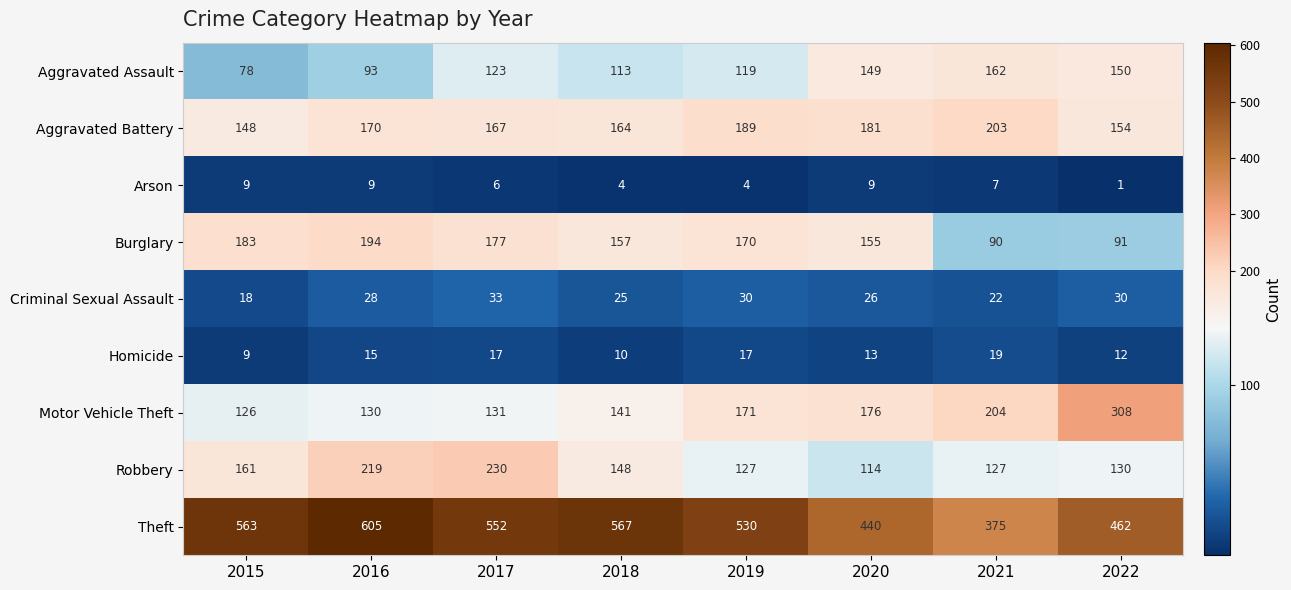

Is it true that Theft equals 304 at 2020?

False